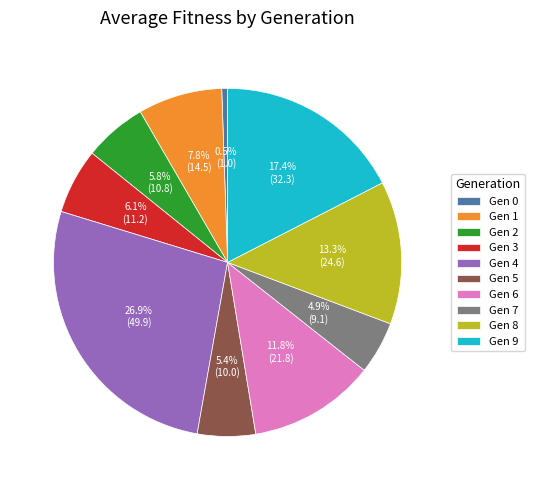

What is the largest slice in the pie chart?

Gen 4